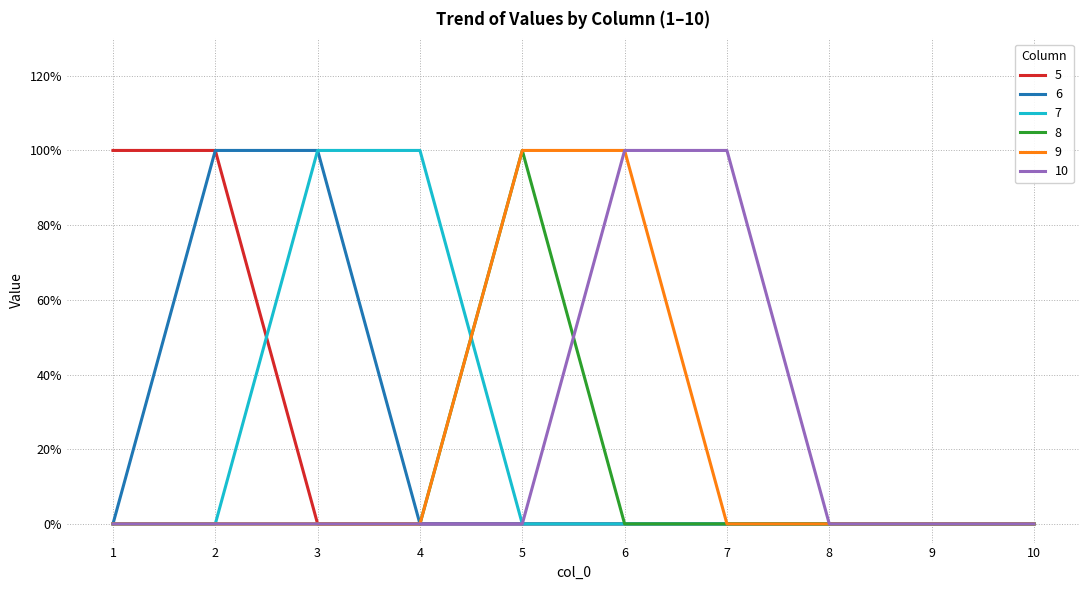

Rank the series at 6 from lowest to highest value.

5, 6, 7, 8, 9, 10